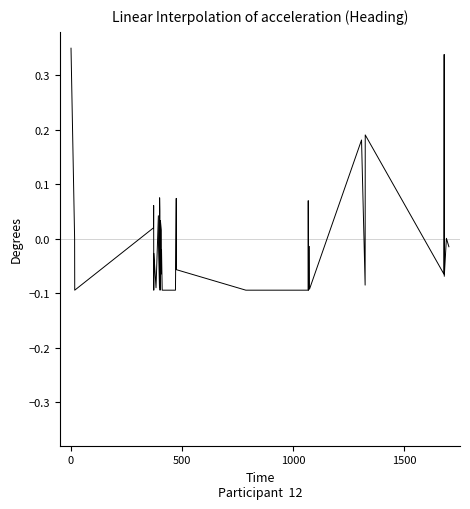

What is the difference between the maximum and minimum values?

0.4